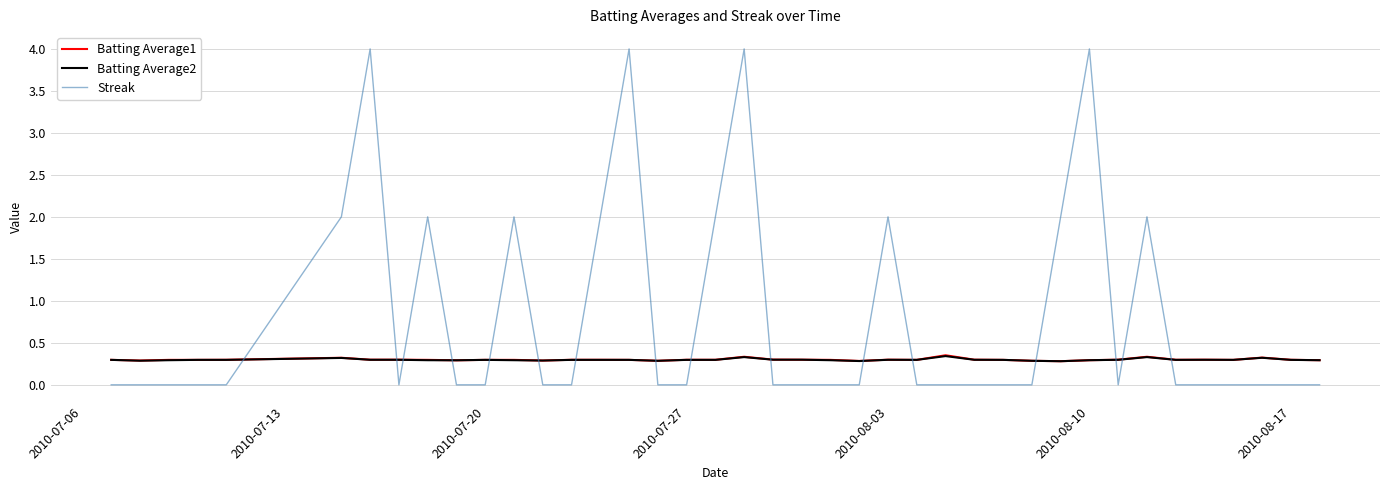

Does the chart have visible grid lines?

Yes